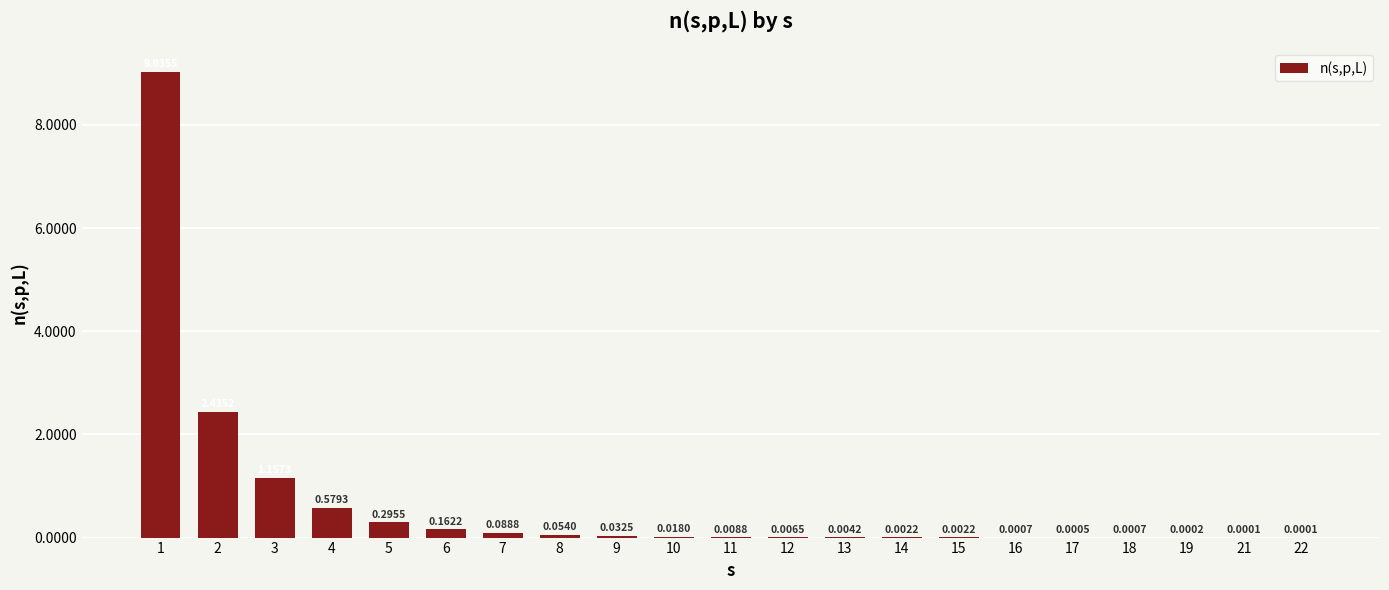

What is the average value?

0.7